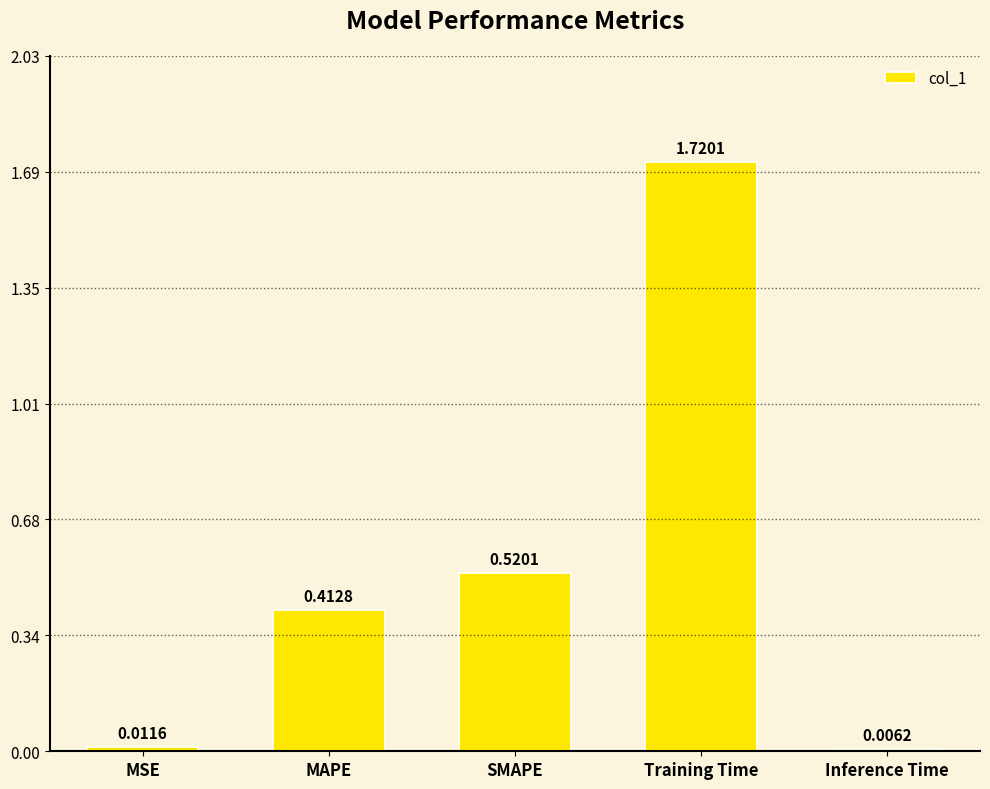

Between Inference Time and SMAPE, which is larger?

SMAPE